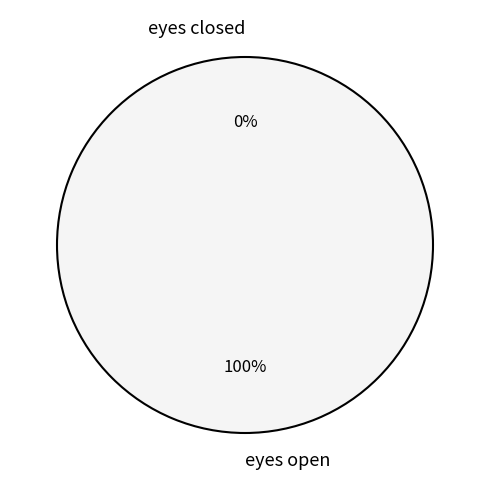

To the nearest percent, what portion does eyes open represent?

100%